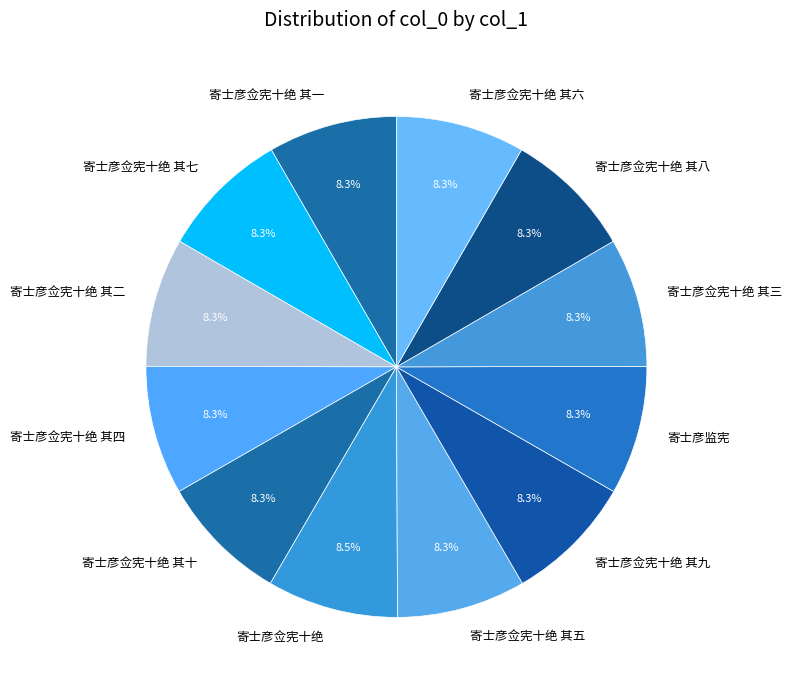

Approximately how many times larger is the value at 寄士彦佥宪十绝 其八 compared to 寄士彦佥宪十绝 其九?

1.0